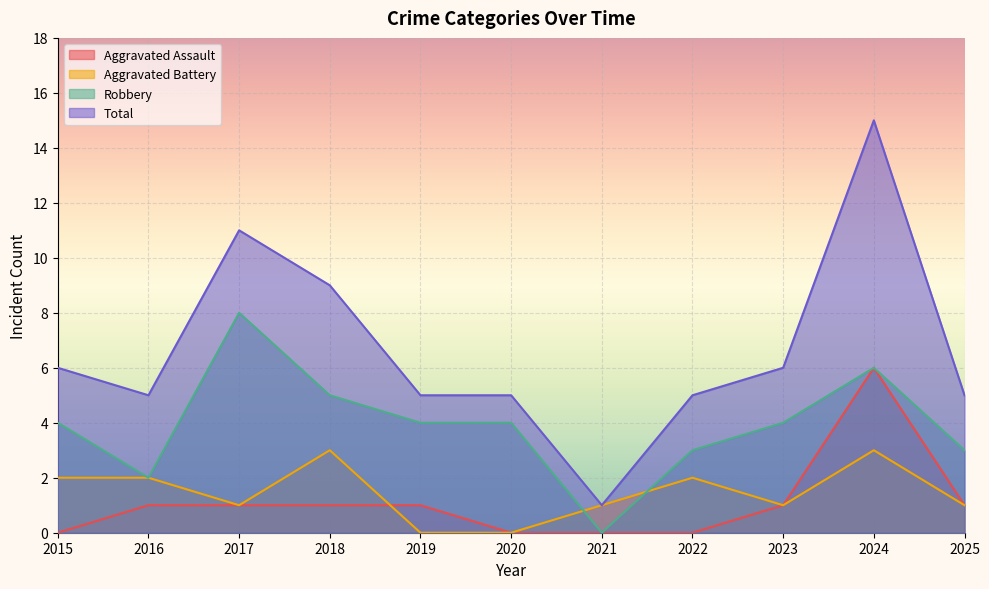

At how many categories does at least one series exceed 2?

10